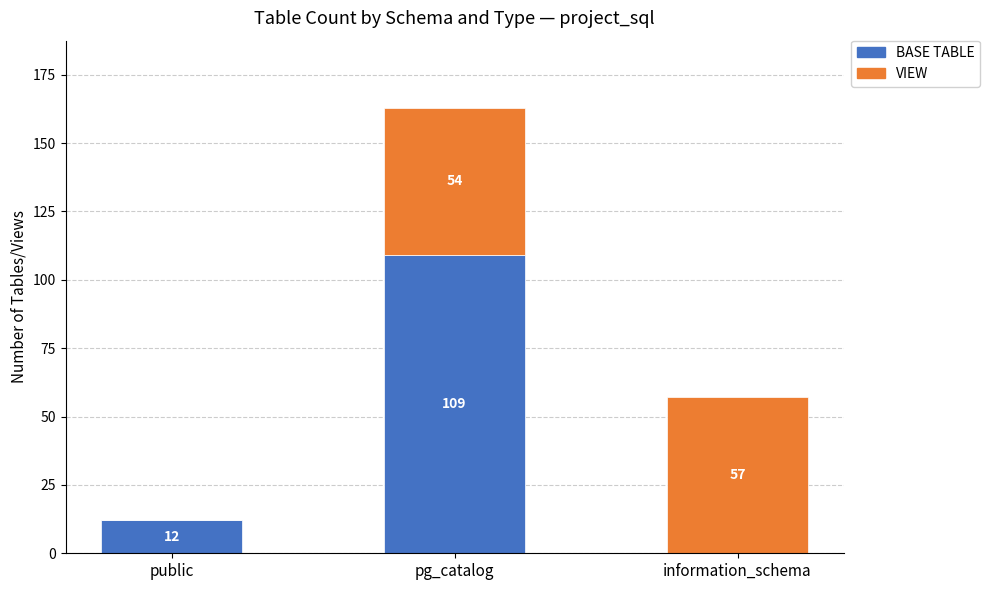

What value does the BASE TABLE series have at public?

12